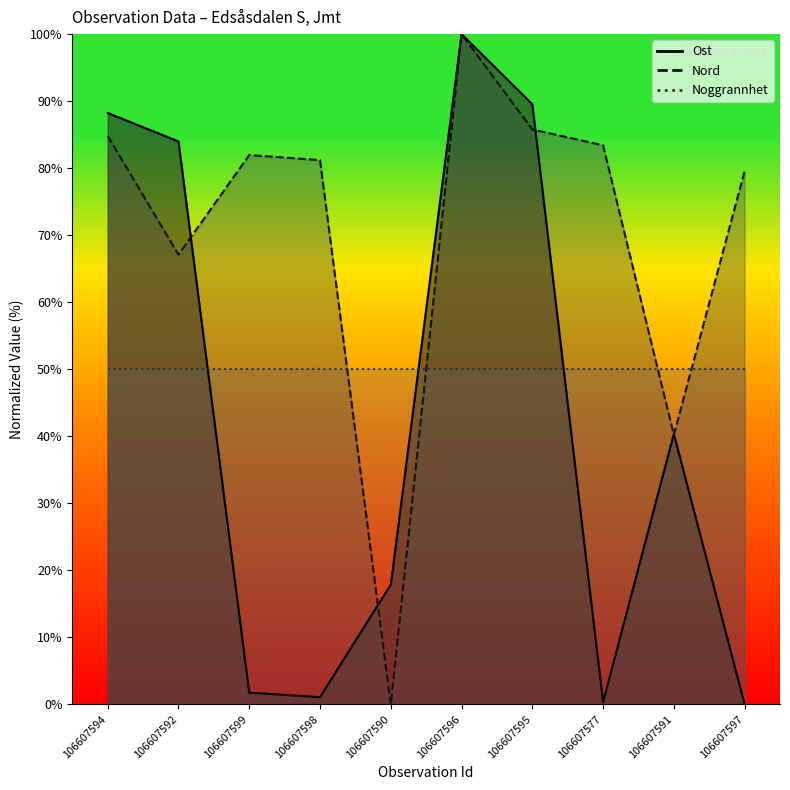

What is the label of the 5th point from the right?

106607596